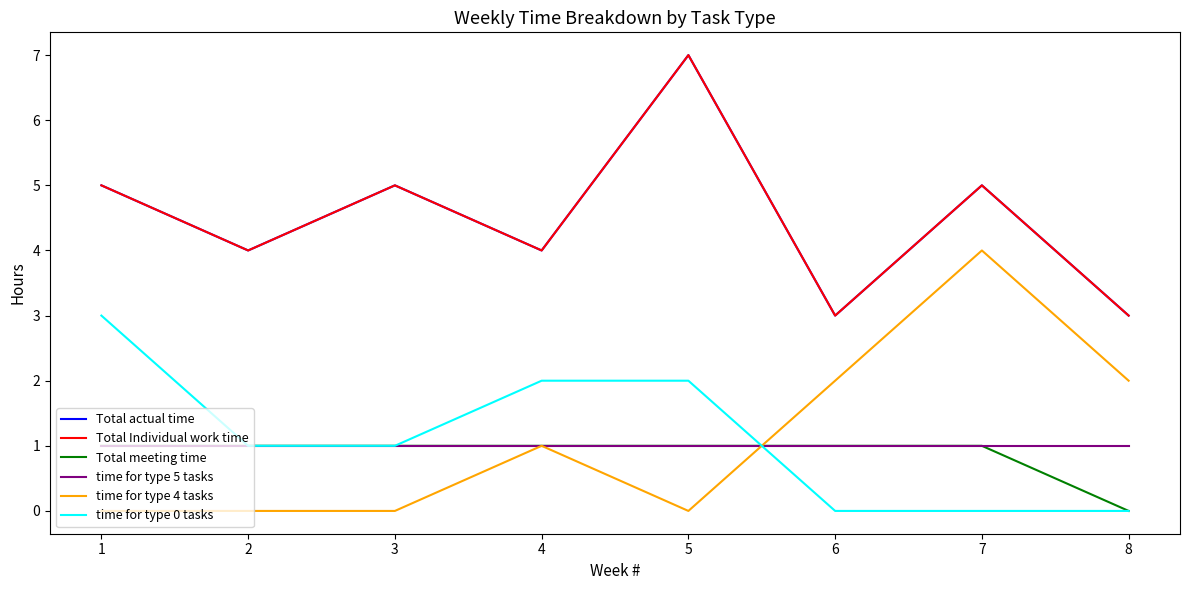

Is this an area chart (filled region under the line)?

No